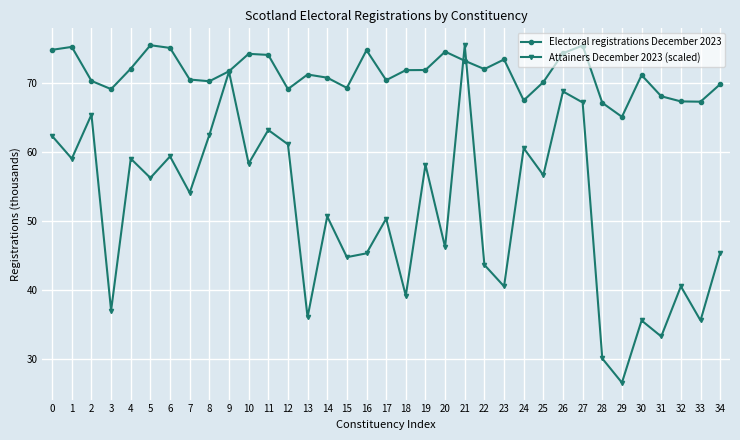

How many data points in Attainers December 2023 (scaled) are less than 54?

17